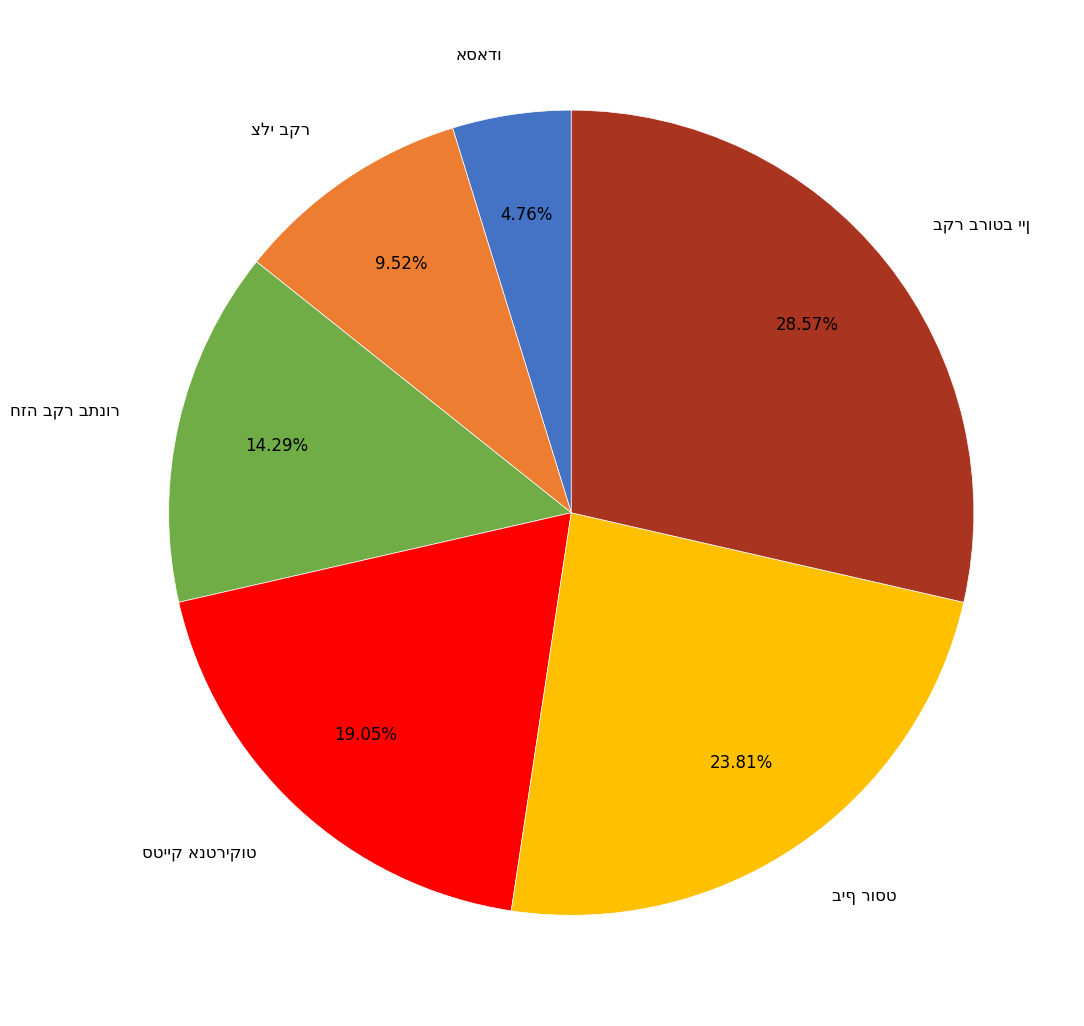

How many segments does this pie chart have?

6